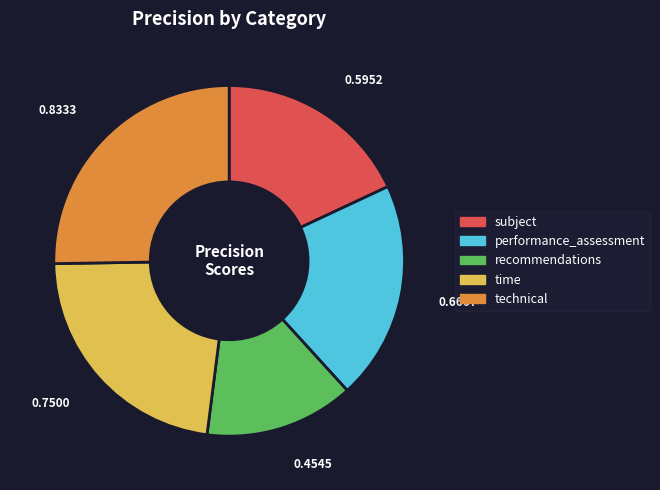

Does any single category account for the majority?

No